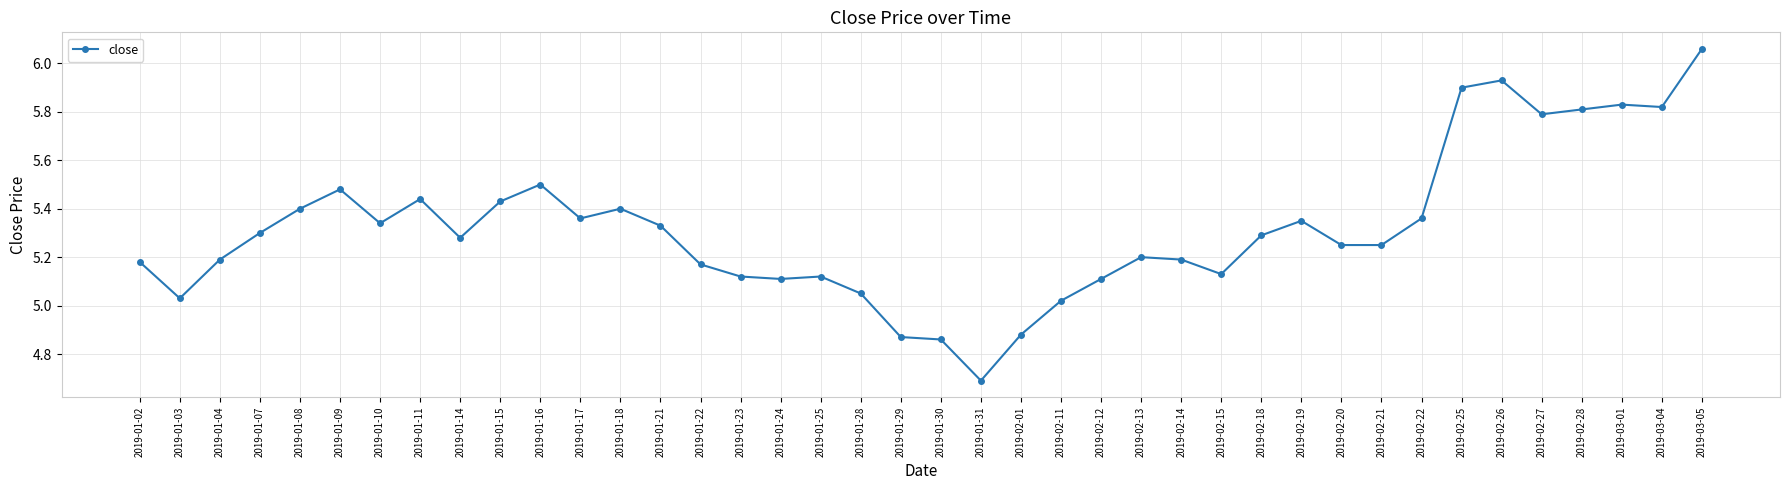

What is the change in value from 2019-01-09 to 2019-03-05?

+0.6